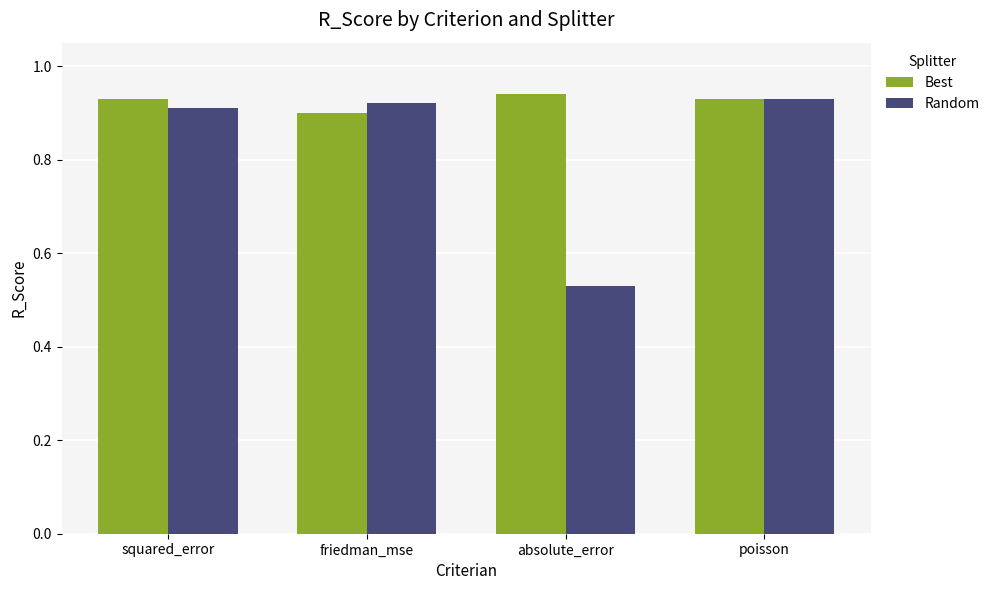

Rank the series by their average value, from lowest to highest.

Random, Best